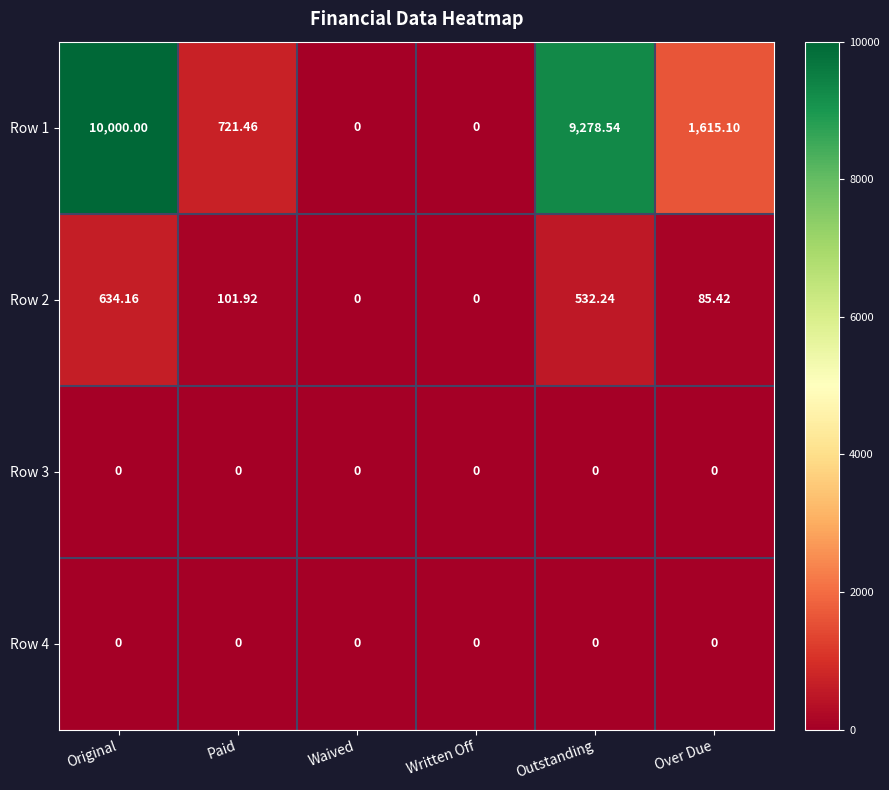

Which series has the largest total across all categories?

Row 1